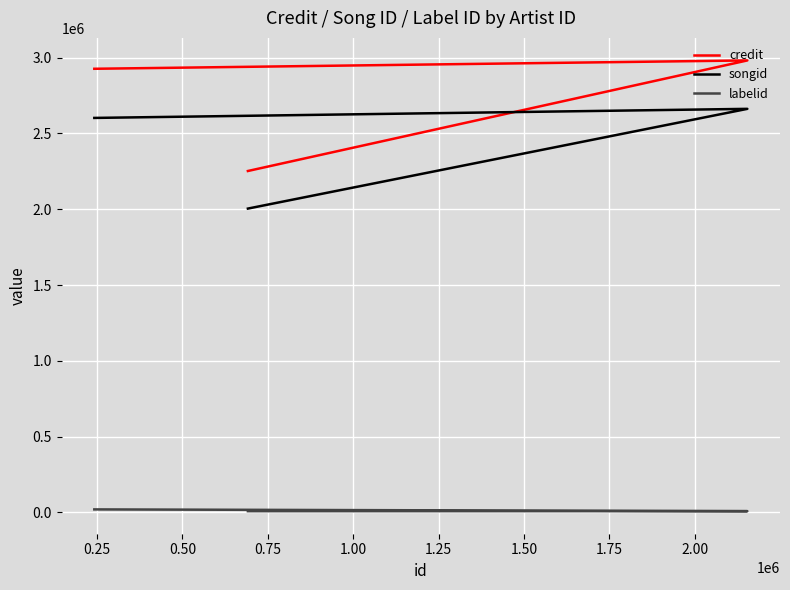

What is the value of the credit point at the 1st from the left?

2252316